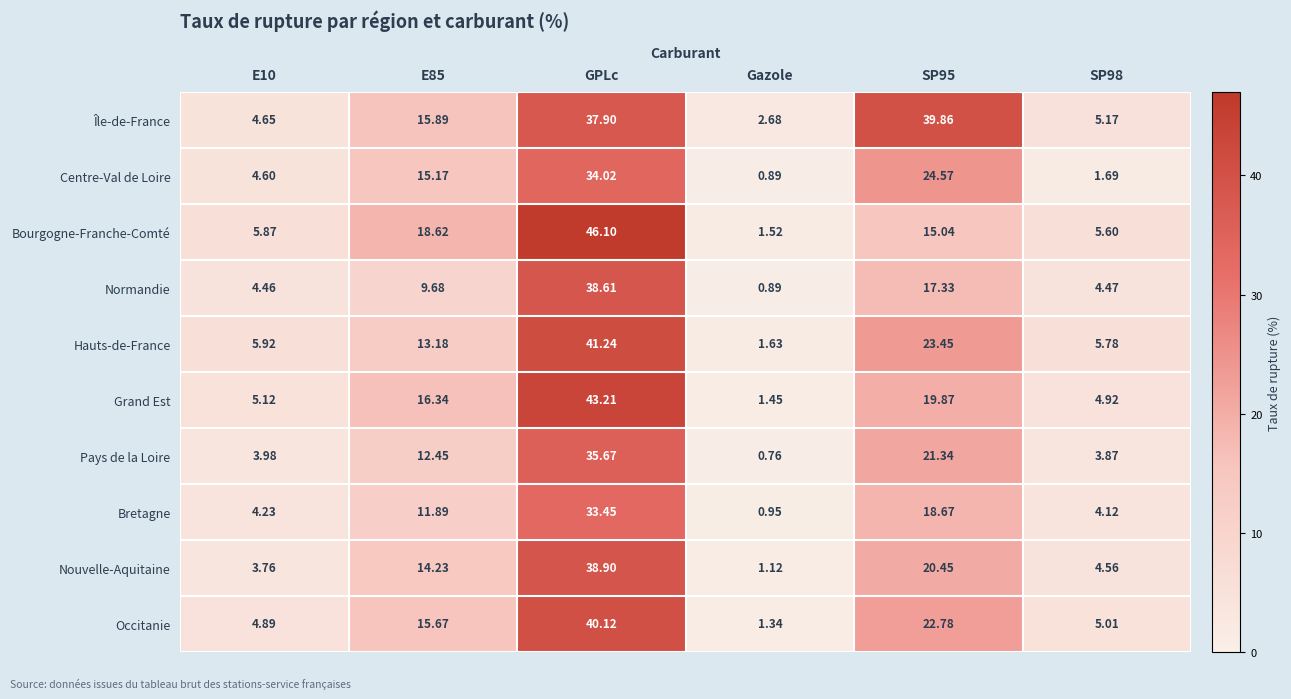

How many data points in Centre-Val de Loire are less than 15?

3